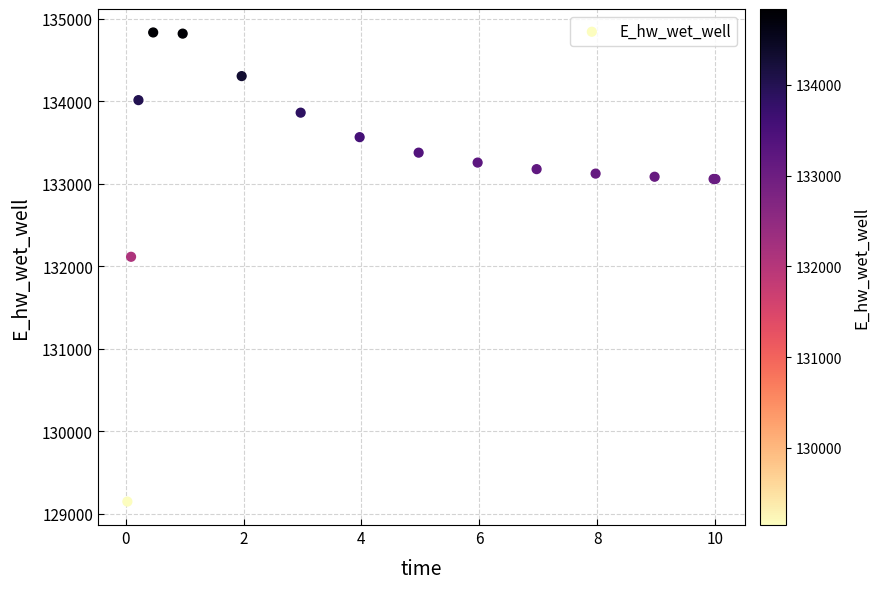

What Y value in the scatter plot is closest to 131992?

132116.6